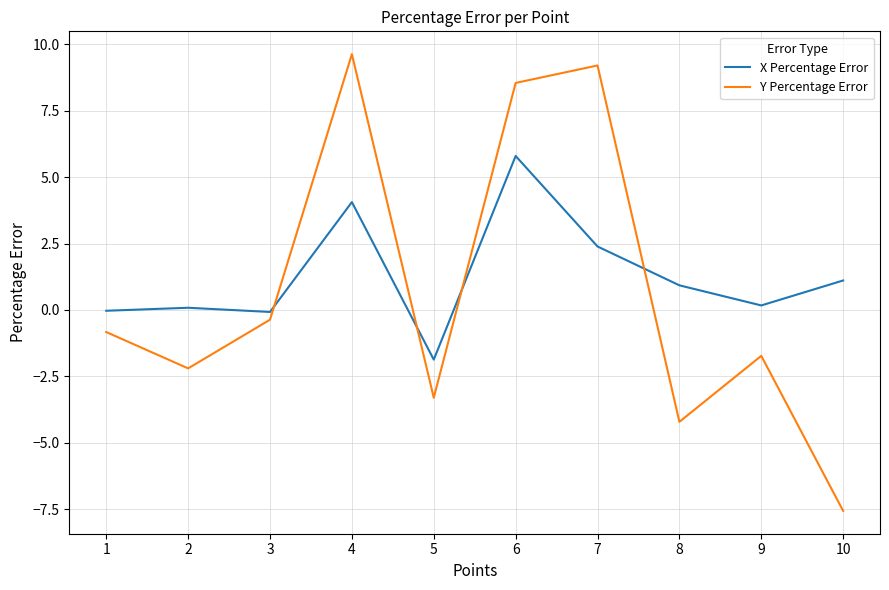

Which series changed the most between 3 and 8?

Y Percentage Error